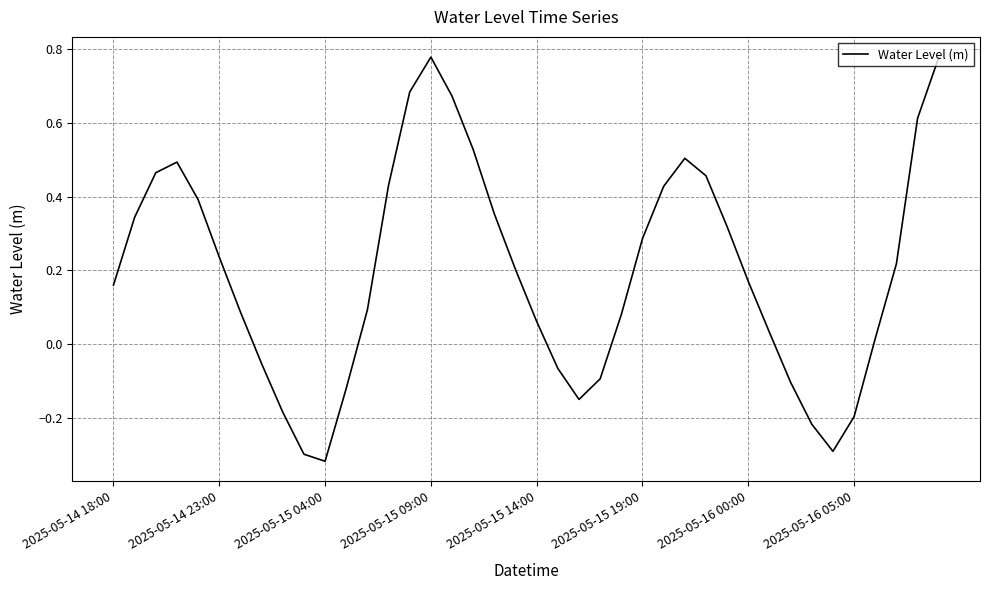

What is the difference between the maximum and minimum values?

1.1